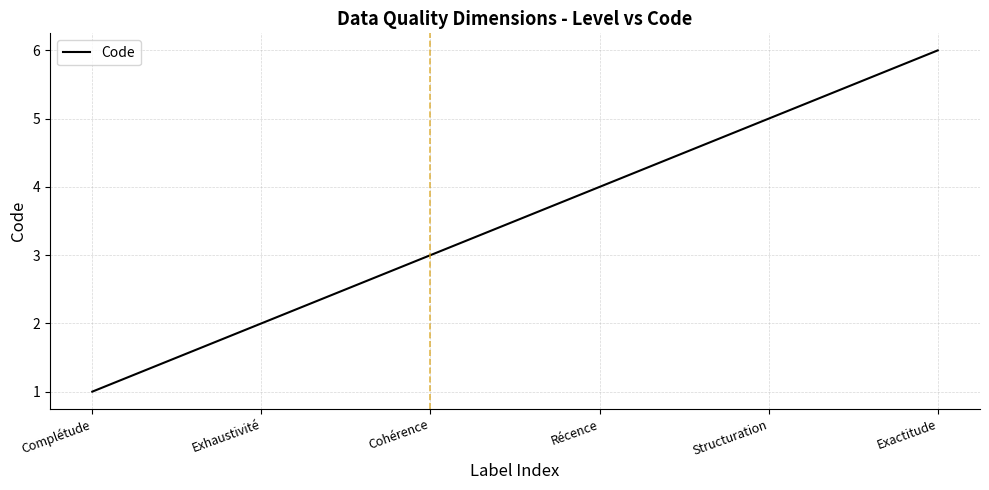

What value does the data have at Structuration?

5